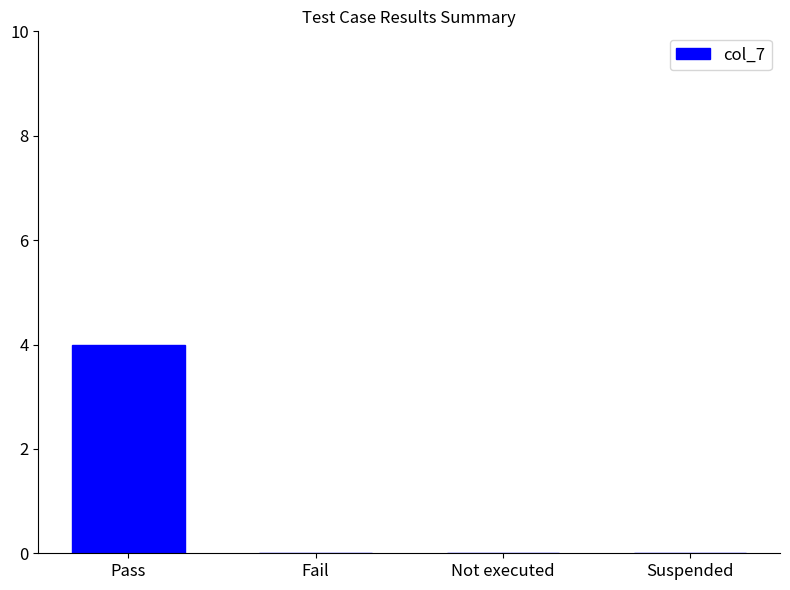

Are the bars horizontal?

No